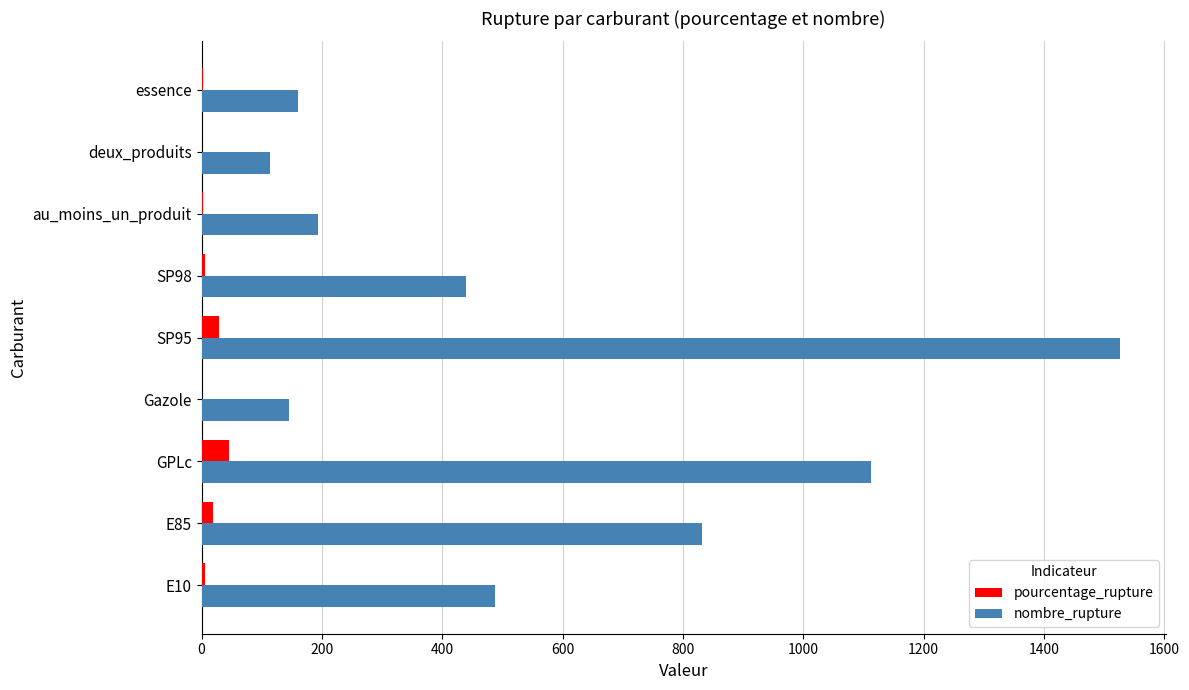

What is the sum of all nombre_rupture values?

5011.0